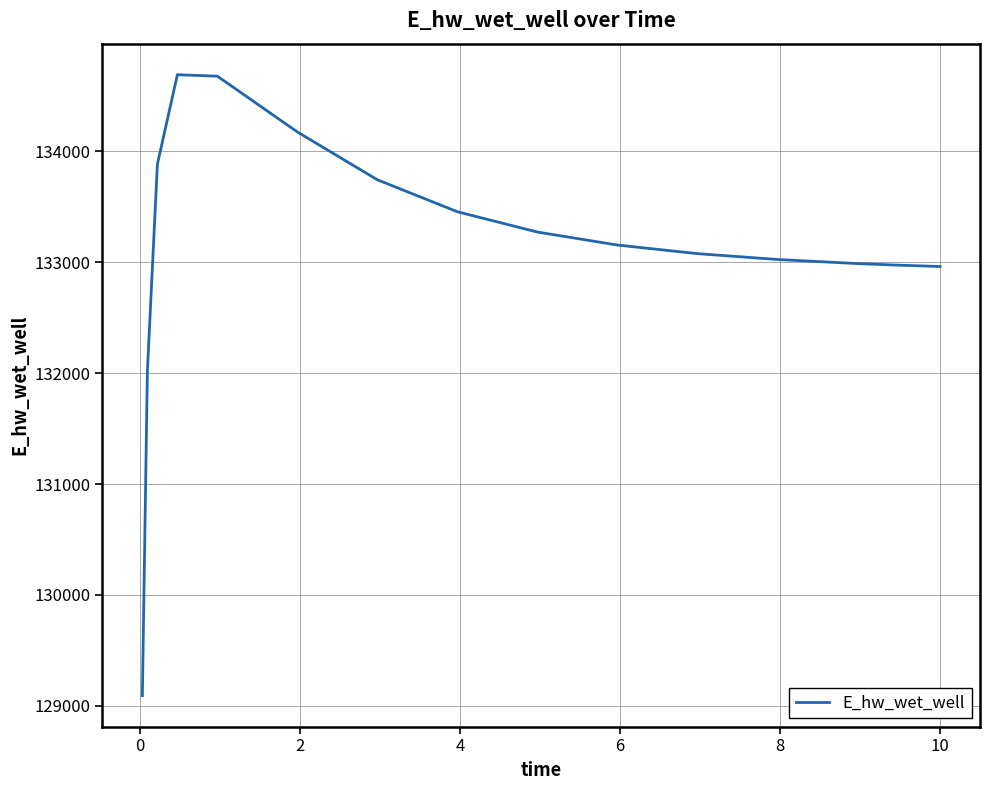

What is the sum of all values?

1997172.0